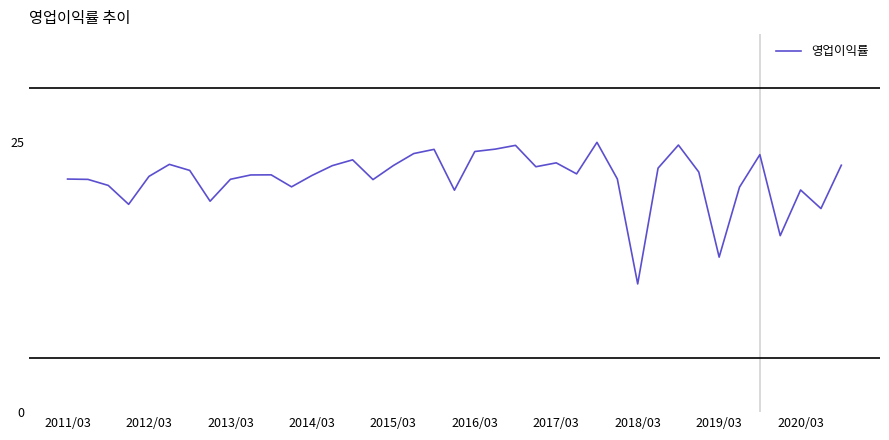

Count the number of categories in the chart.

39